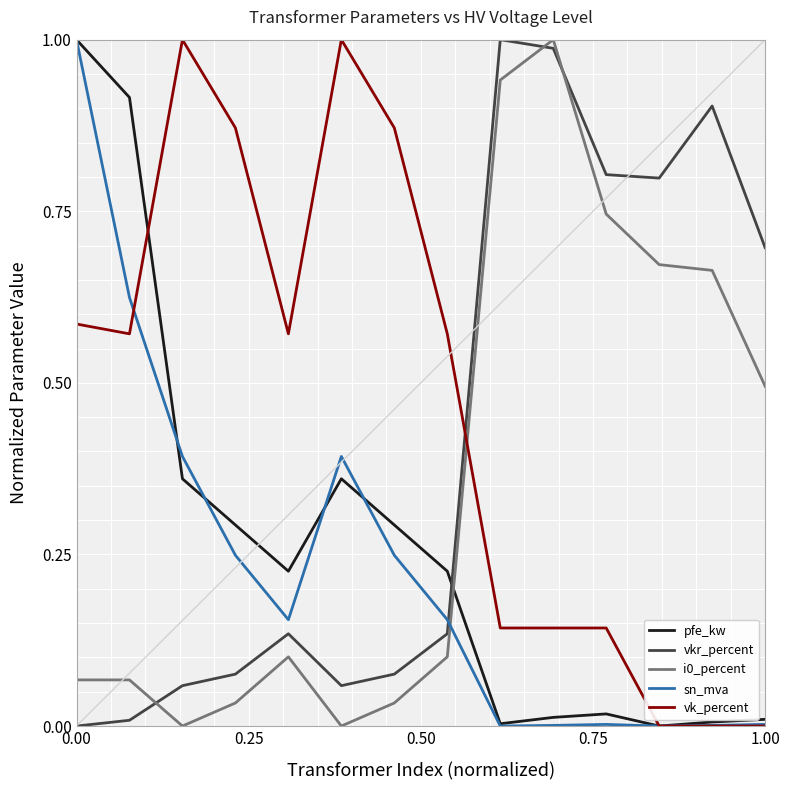

True or false: i0_percent and sn_mva cross at least once.

True